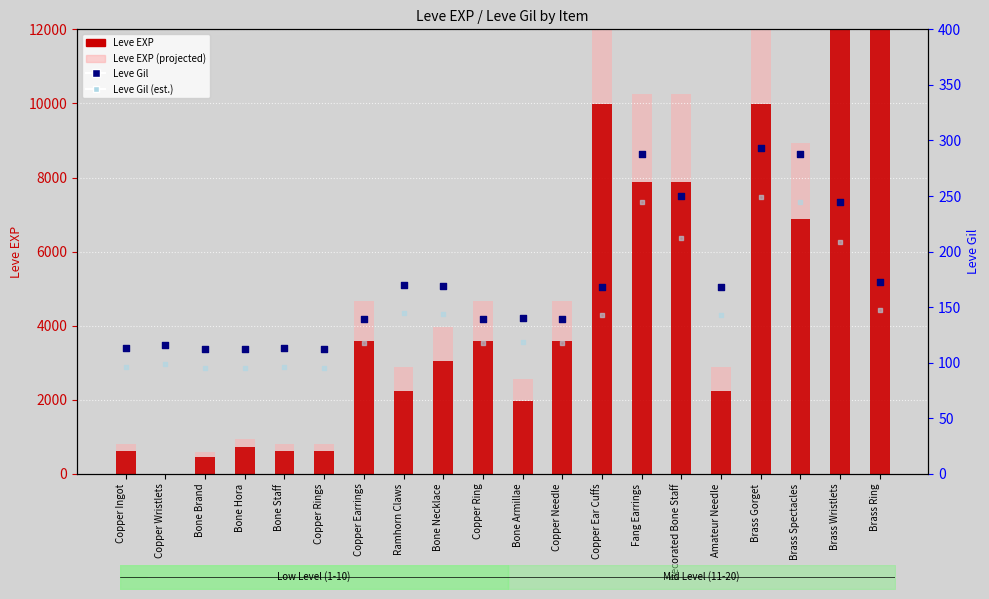

Which series has the largest Y range (max minus min)?

Leve EXP (projected)